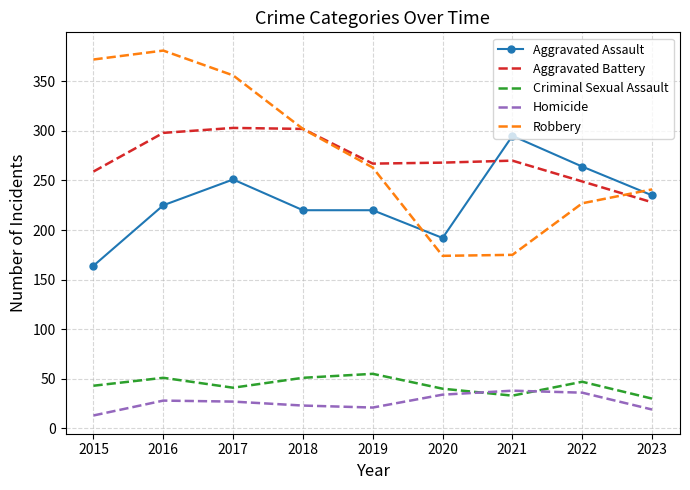

What is the minimum value for Homicide?

13